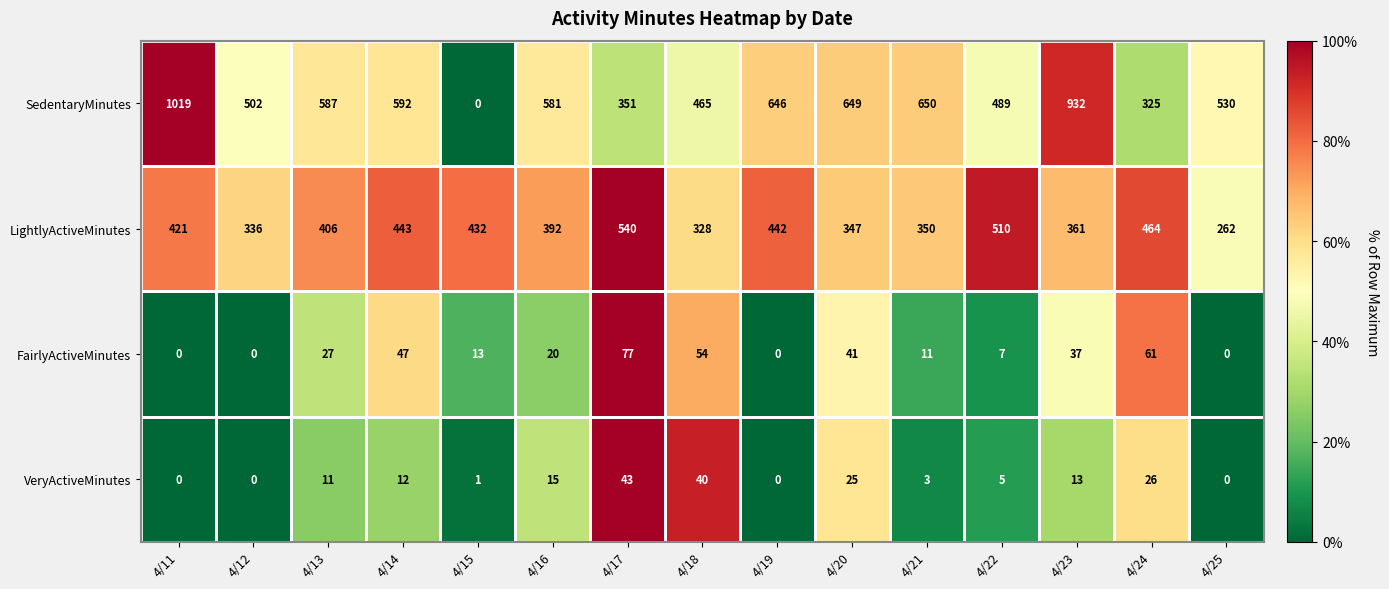

Is it true that LightlyActiveMinutes equals 593 at 4/19?

False